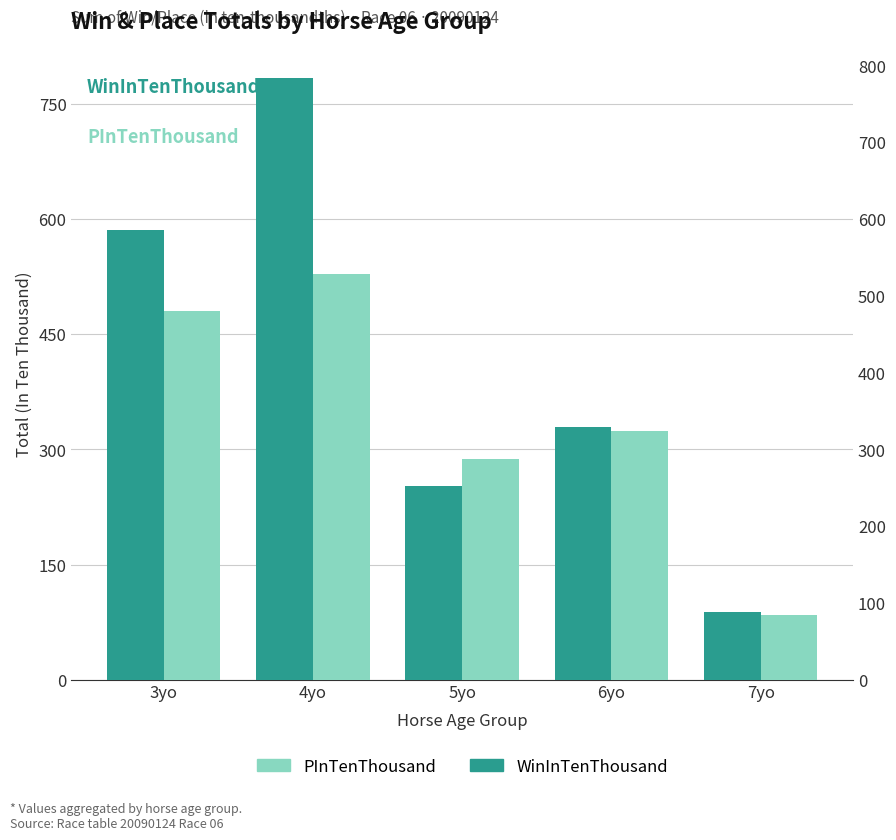

Is the value of WinInTenThousand at 4yo greater than the value of PInTenThousand at 6yo?

Yes